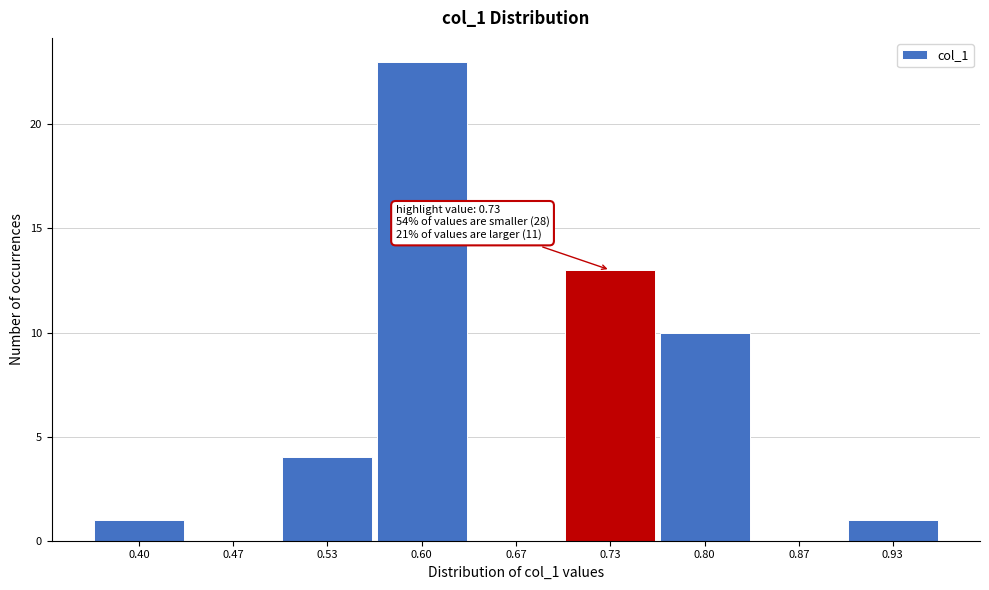

Reading left to right, list all the values displayed in this chart.

0.40=1	0.47=0	0.53=4	0.60=23	0.67=0	0.73=13	0.80=10	0.87=0	0.93=1